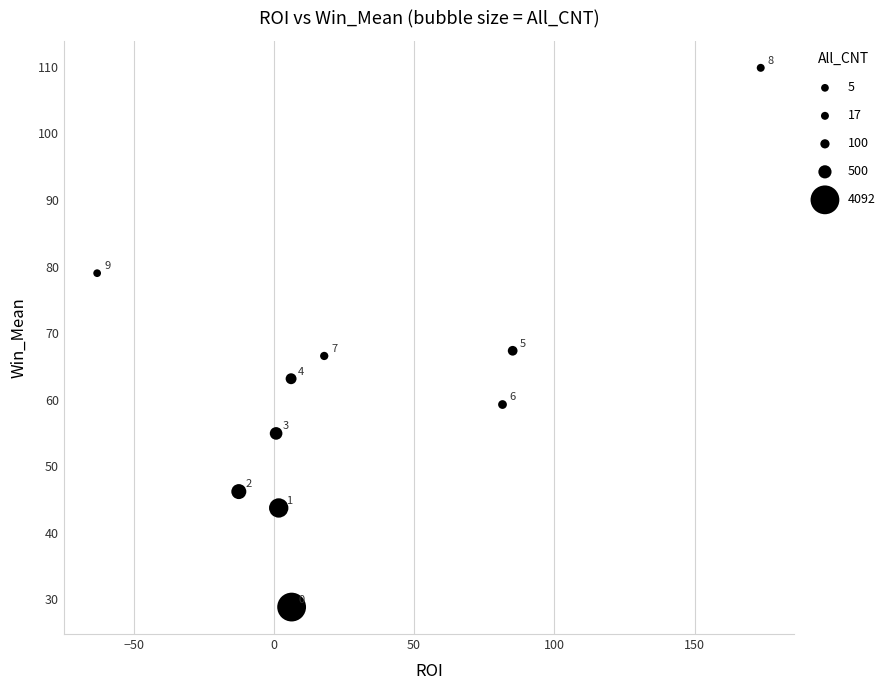

What Y value in the scatter plot is closest to 69?

67.3